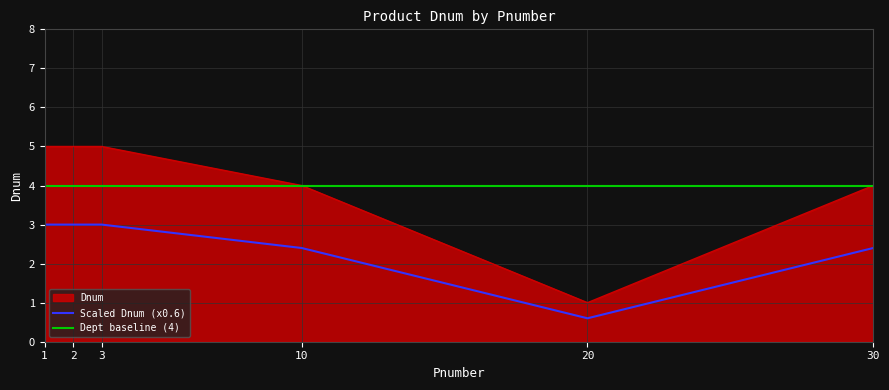

Rank the categories by value from lowest to highest.

20, 10, 30, 1, 2, 3